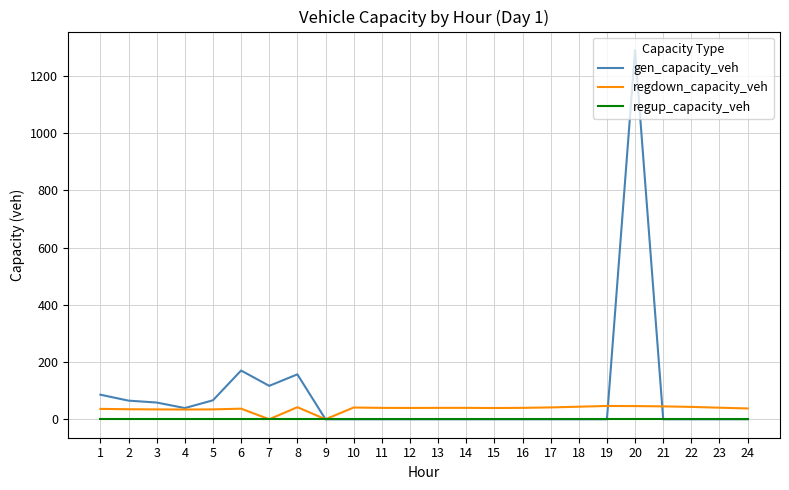

Between 6 and 20, which series saw the biggest shift?

gen_capacity_veh